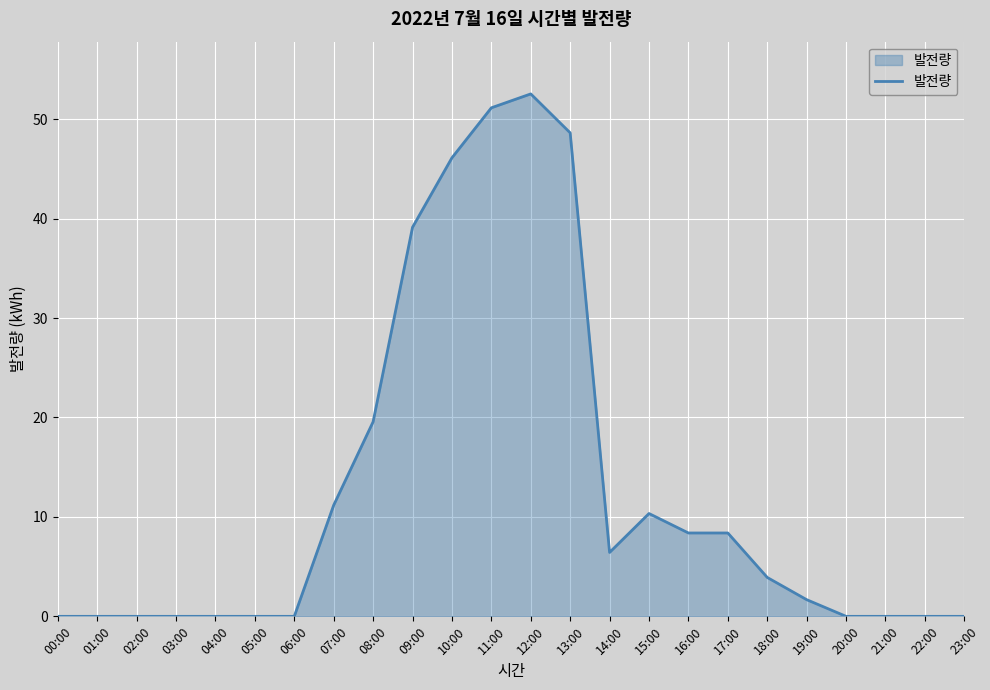

The value at 15:00 is 18.5. True or false?

False